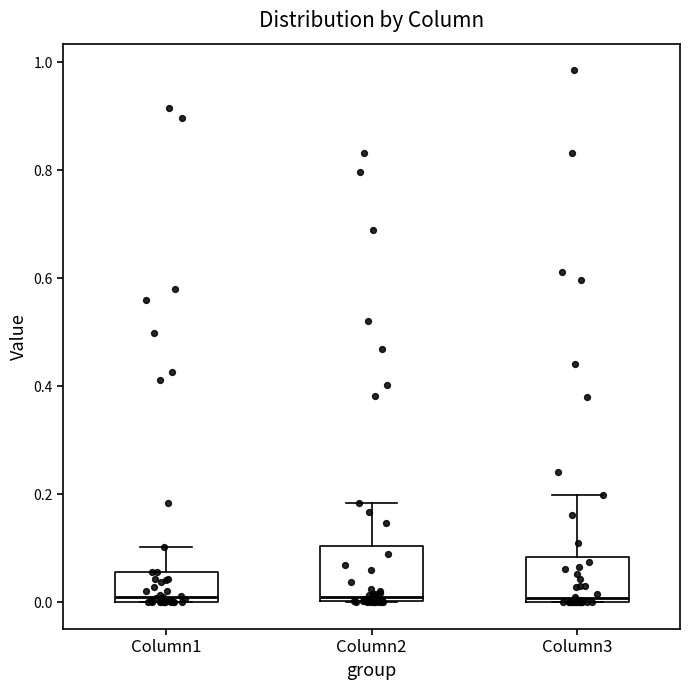

Where does the upper whisker of the box for Column2 end on the y-axis? The values are not printed on the chart, so give them approximately, as read against the axis.

0.18